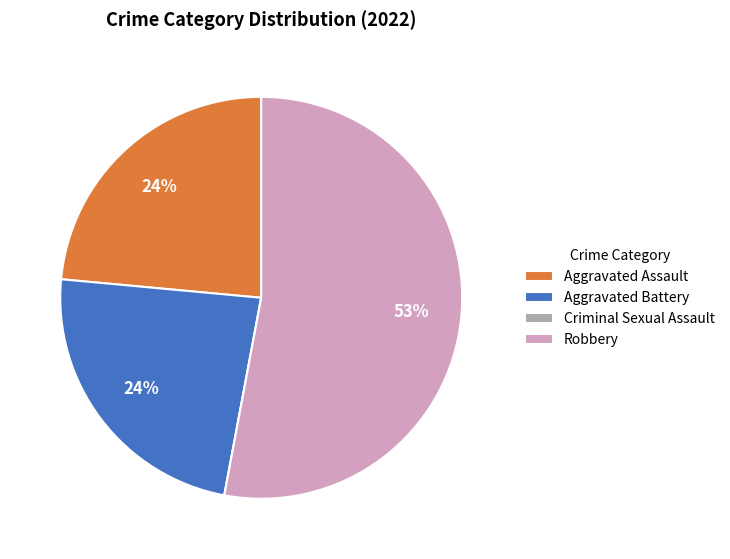

Do Aggravated Assault and Robbery together represent more than half of the pie?

Yes